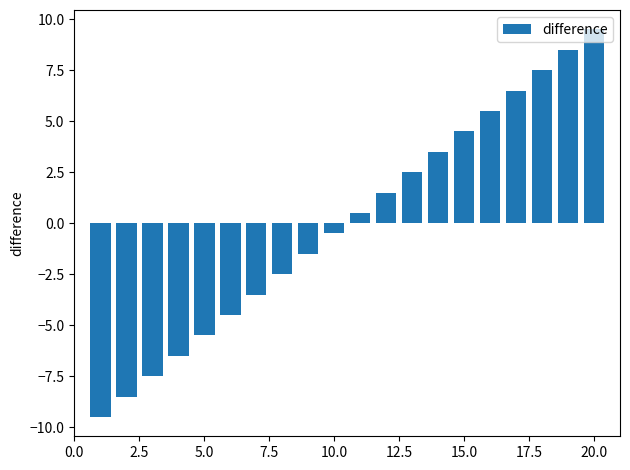

How many distinct data groups are displayed?

1